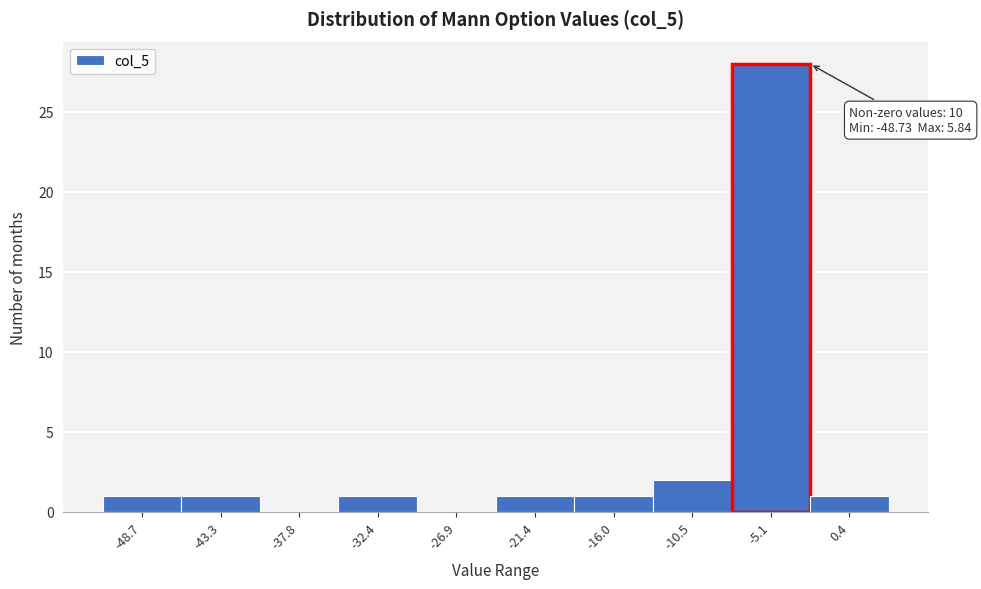

Reading right to left, extract all data points from this chart.

0.4=1	-5.1=28	-10.5=2	-16.0=1	-21.4=1	-26.9=0	-32.4=1	-37.8=0	-43.3=1	-48.7=1